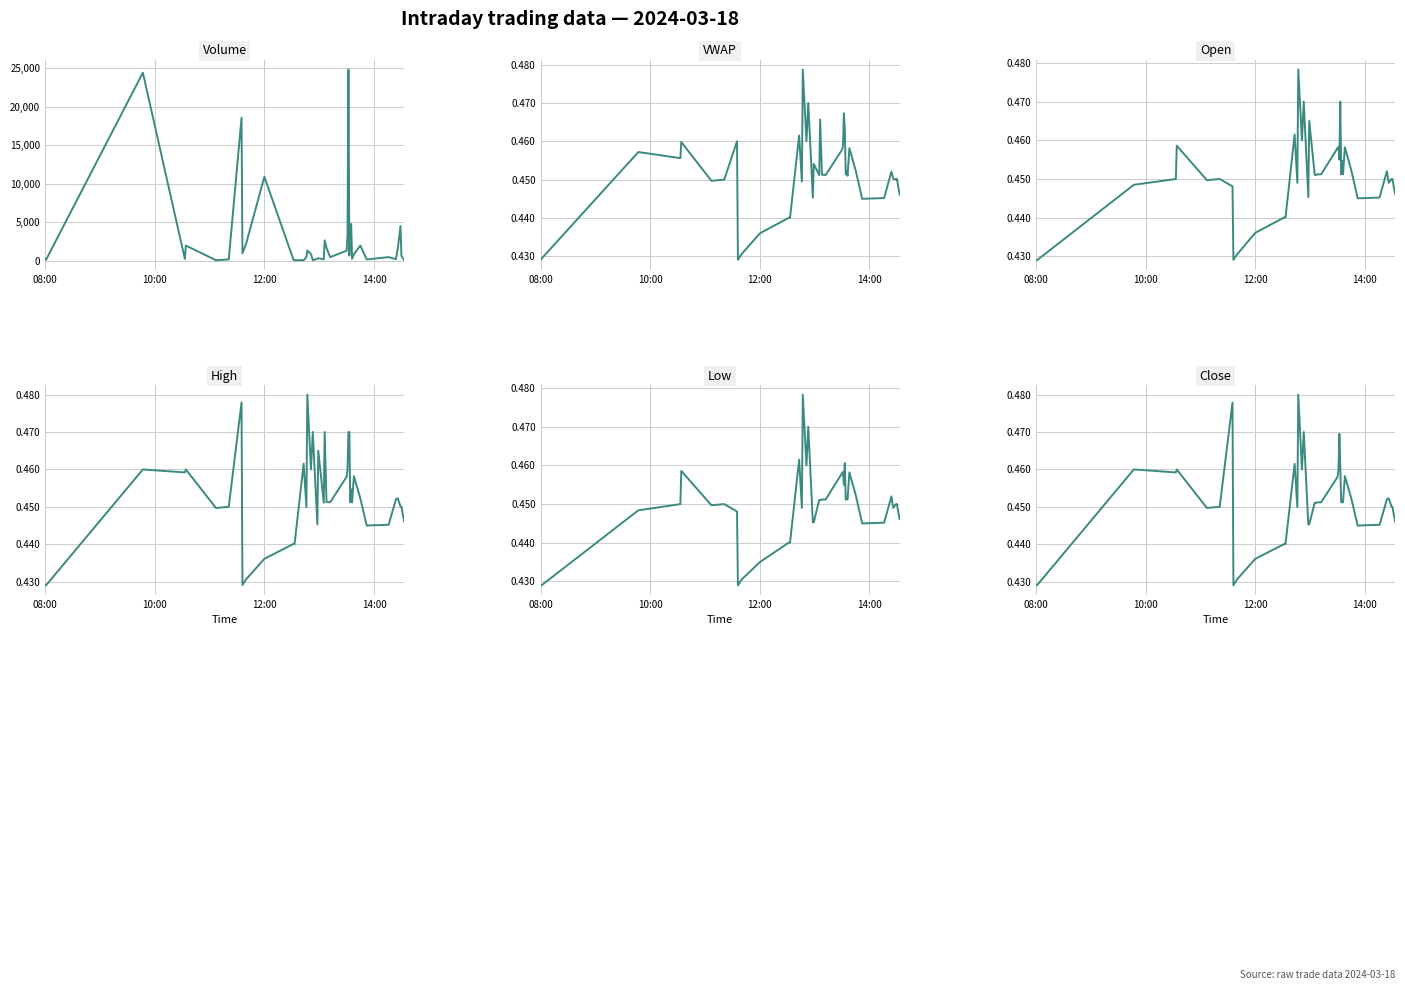

The value of High at 25 is 0.2. True or false?

False